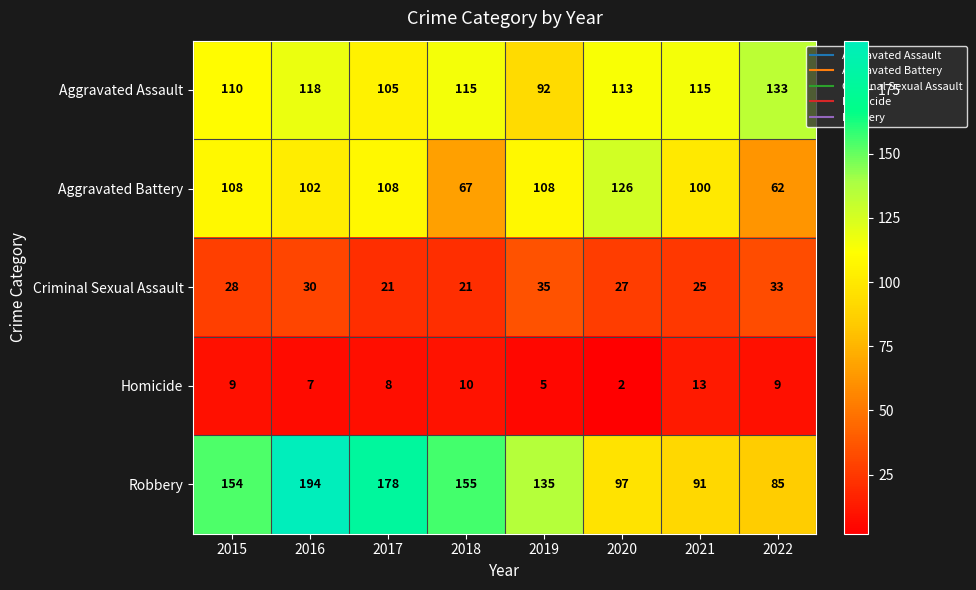

What is the approximate value of Homicide at 2015?

9